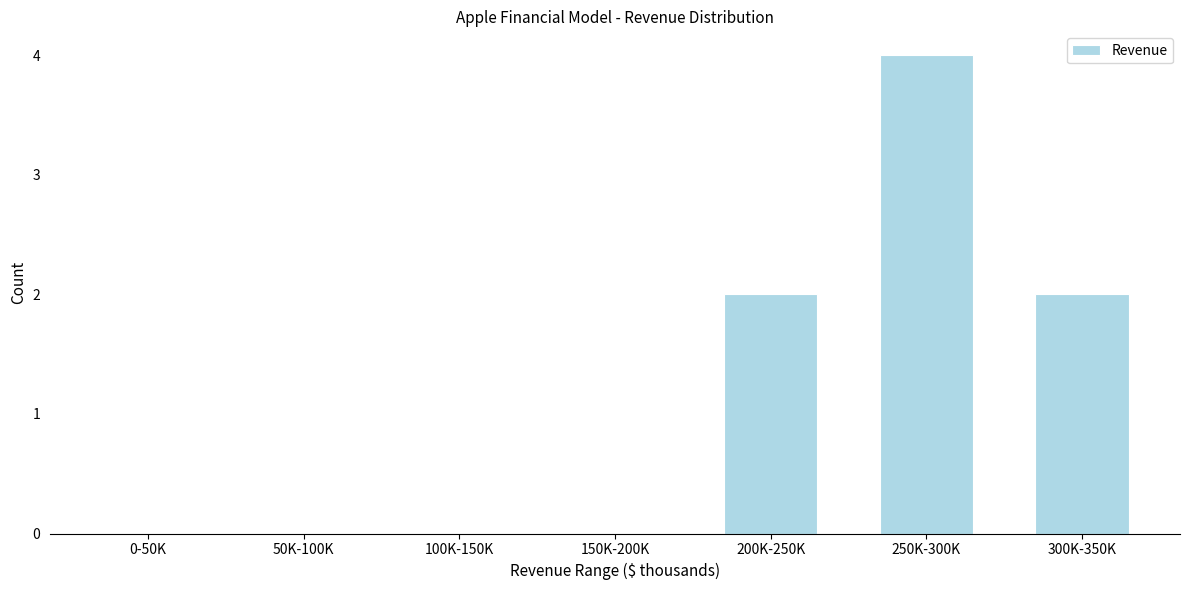

Reading right to left, transcribe all the data shown in this chart.

300K-350K=2	250K-300K=4	200K-250K=2	150K-200K=0	100K-150K=0	50K-100K=0	0-50K=0